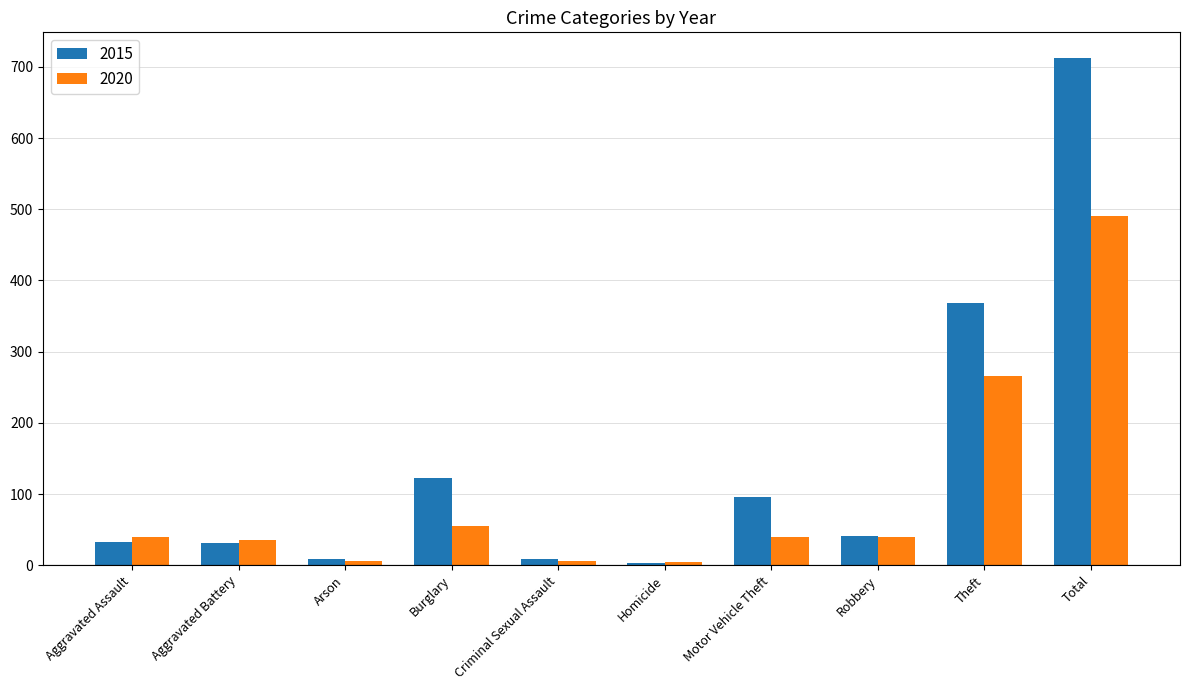

True or false: 2015 has a value of 123 at Burglary.

True